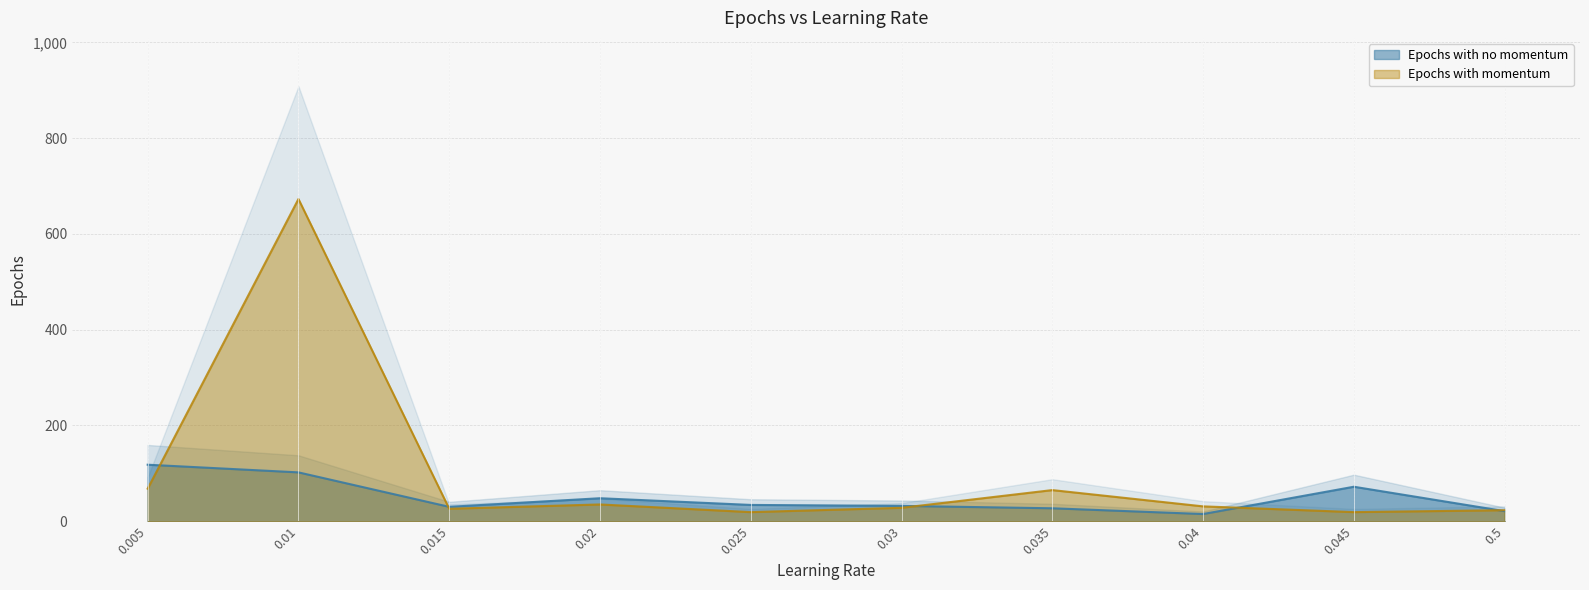

Which series changed the most between 0.01 and 0.03?

Epochs with momentum